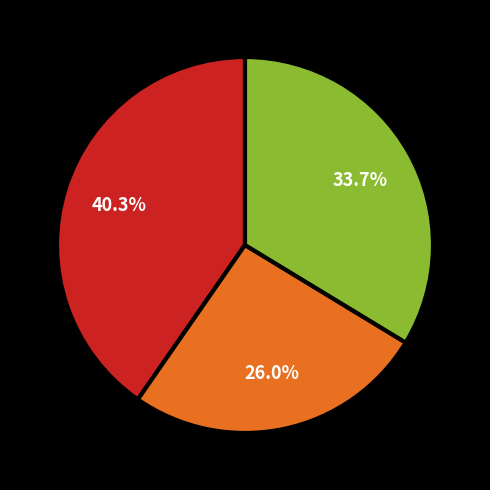

Does any single category account for the majority?

No